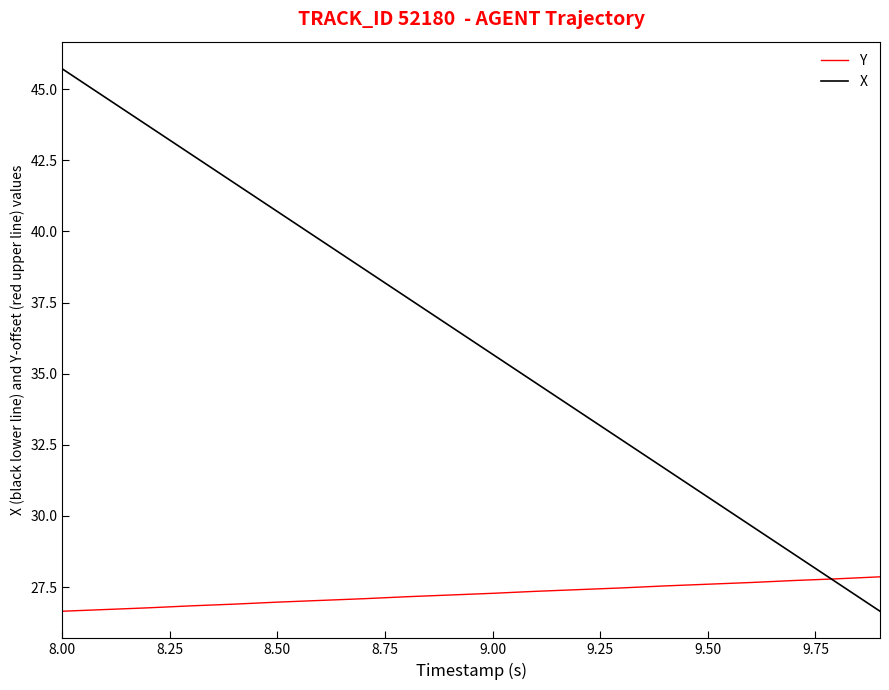

Which series has the largest total across all categories?

X